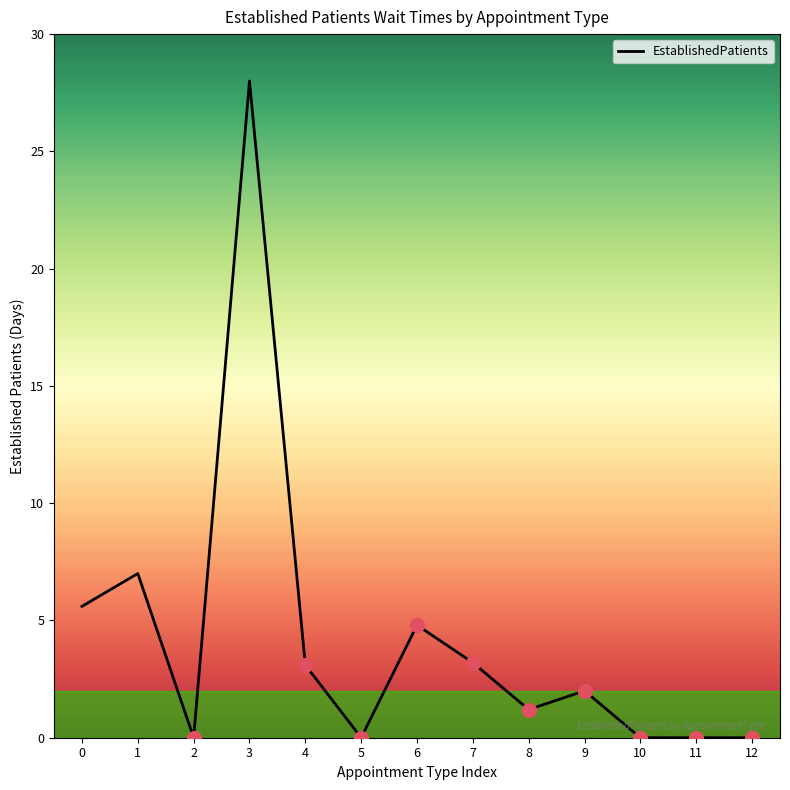

What is the average value?

4.2